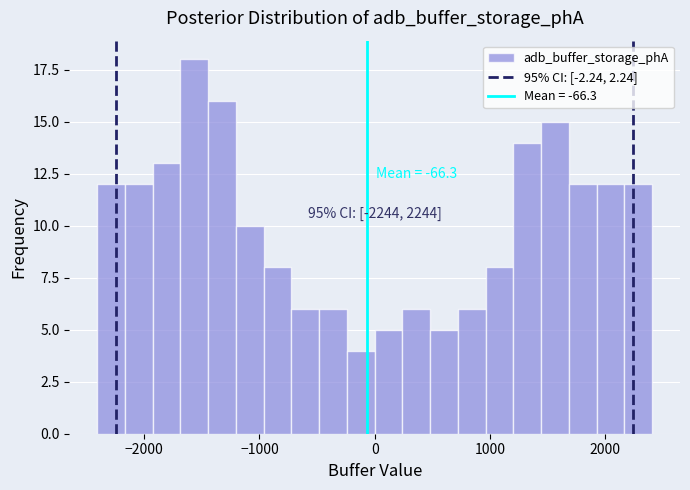

Read against the x-axis, roughly where is the centre of the tallest bar?

-1600